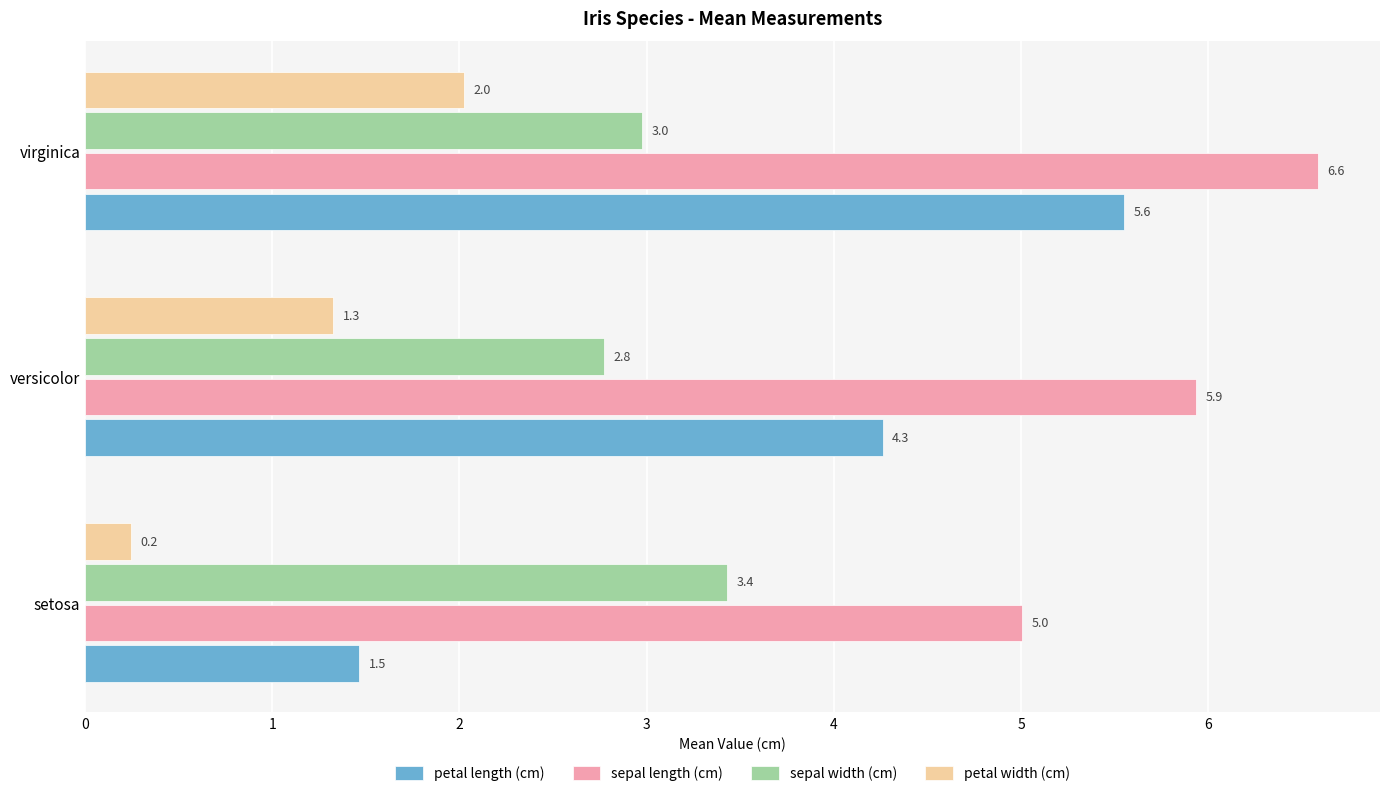

What is the difference between the maximum and minimum values in the petal width (cm) series?

1.8